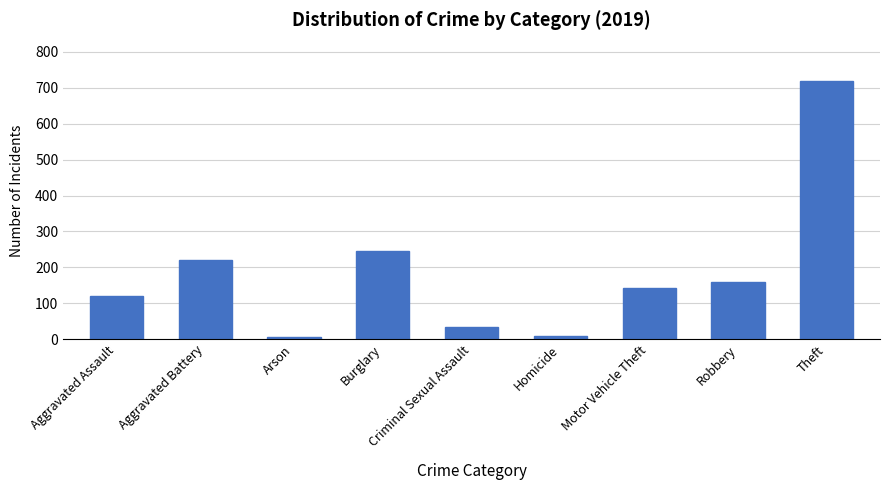

At which category does the chart reach its peak across all series?

Theft